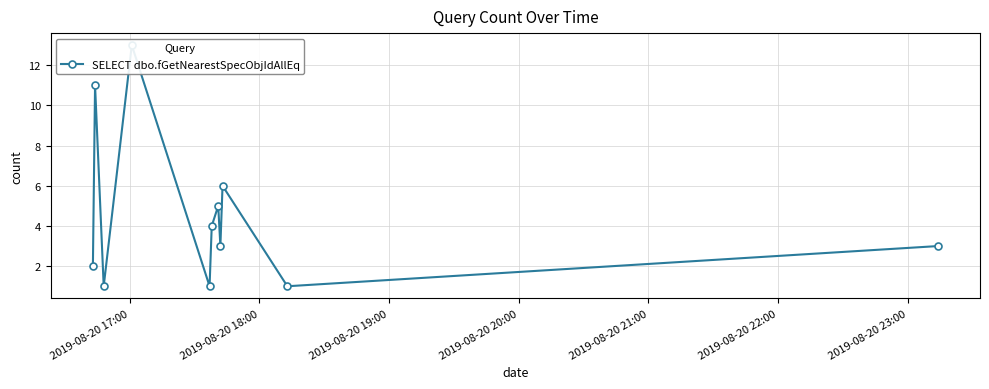

The value at 7 is 2. True or false?

False